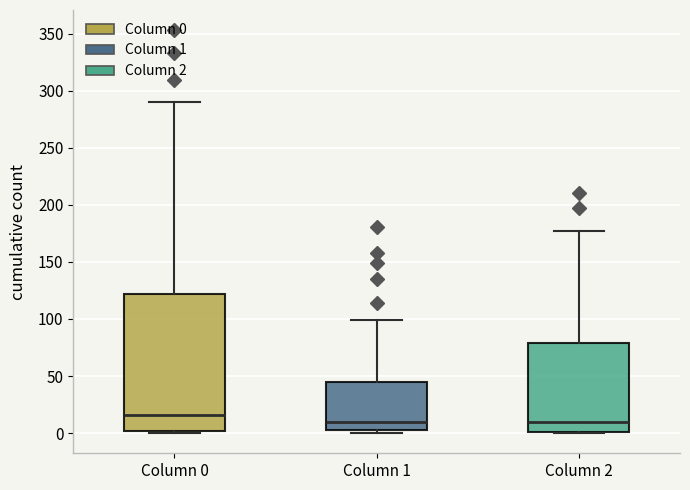

Reading left to right, transcribe this box plot: for each box, give where its median line is, the range the box spans, and where its two whiskers end, as read against the y-axis. The values are not printed on the chart, so give them approximately, as read against the axis.

Column 0: median 15, box 0 to 120, whiskers 0 to 290
Column 1: median 10, box 5 to 45, whiskers 0 to 100
Column 2: median 10, box 0 to 80, whiskers 0 to 175